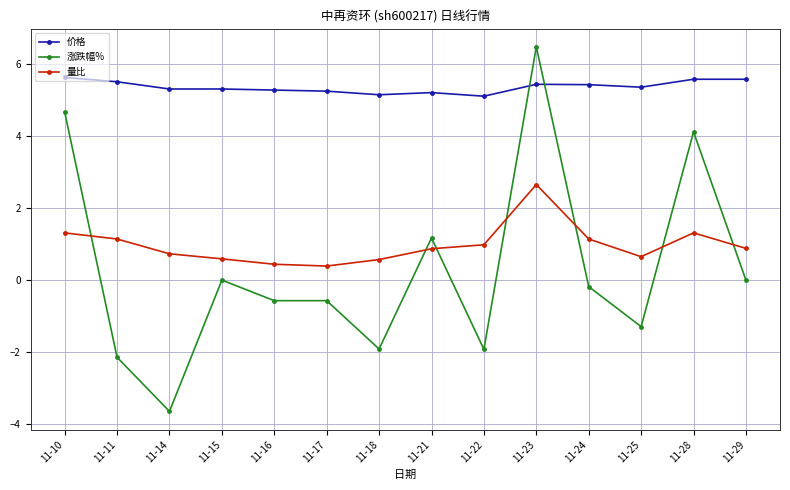

The value of 价格 at 11-22 is 8.3. True or false?

False